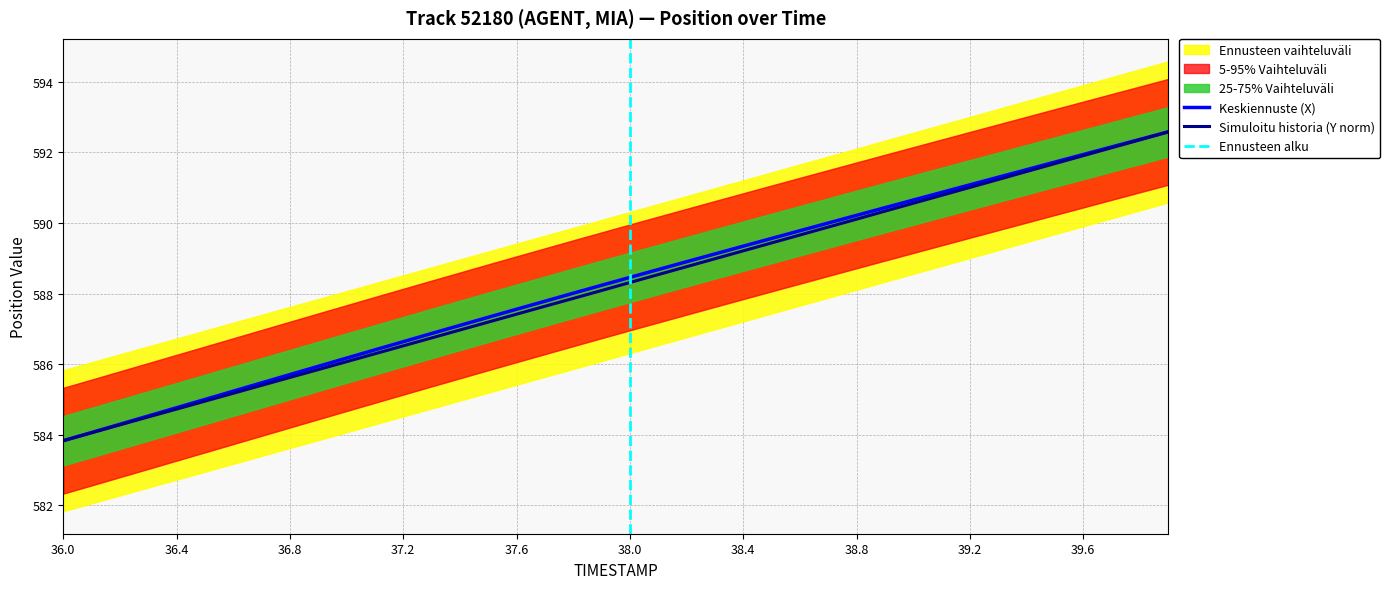

The Y series shows 587.4 at 37.6. True or false?

True